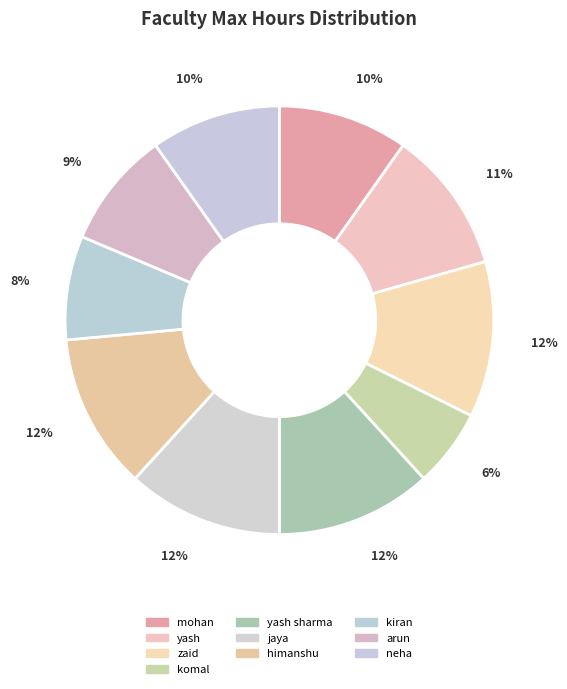

What is the total percentage of komal and kiran?

13.7%